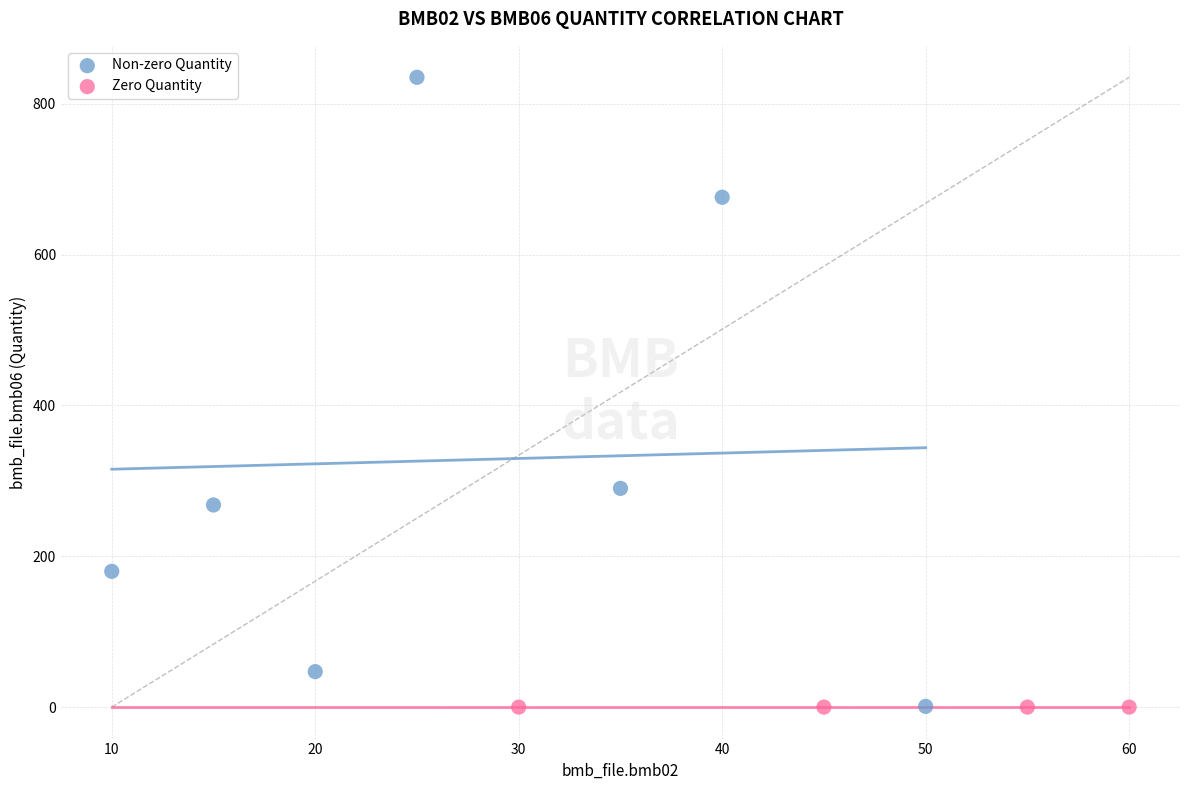

Which series contains the highest Y value?

Non-zero Quantity